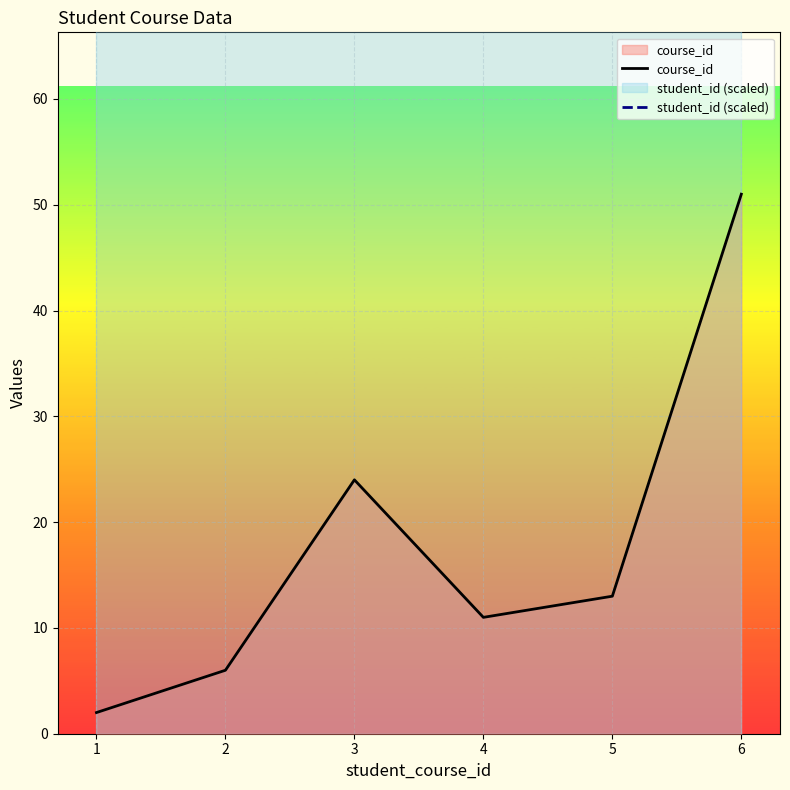

Which series has the widest spread of values?

course_id